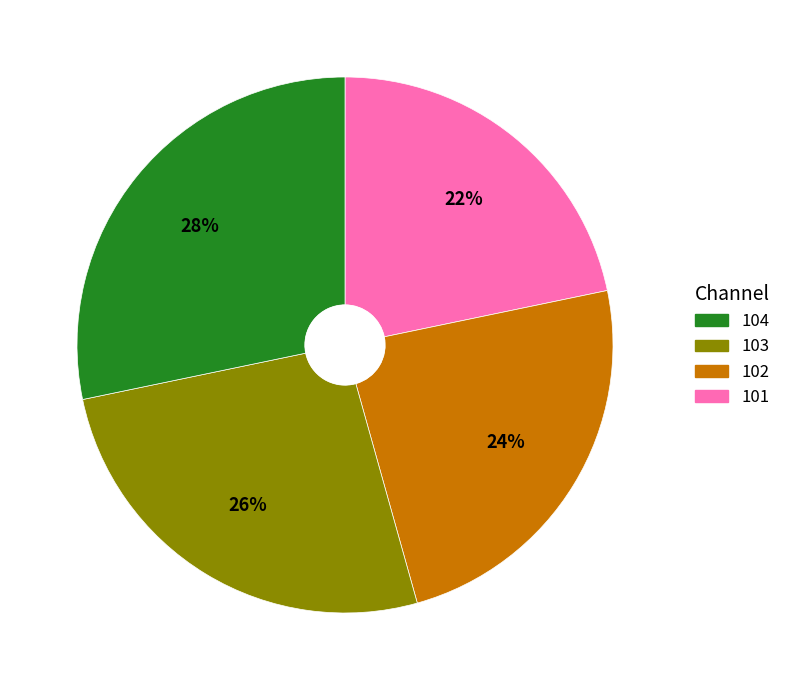

Is there a majority slice in this chart?

No